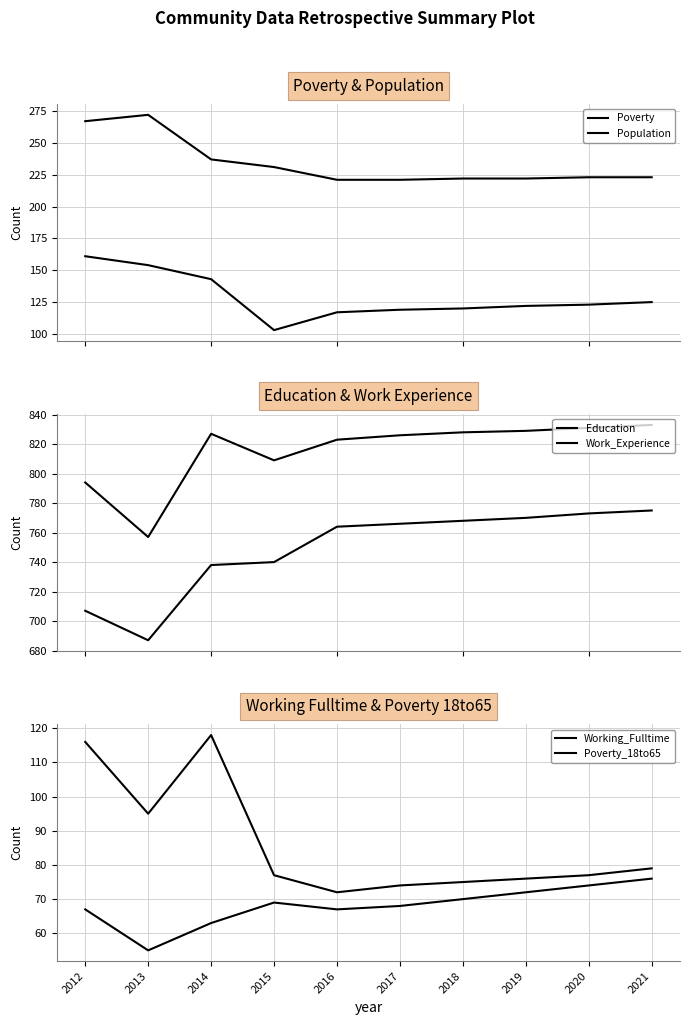

Reading left to right, transcribe all the data shown in this chart.

Poverty: 161	154	143	103	117	119	120	122	123	125
Population: 267	272	237	231	221	221	222	222	223	223
Education: 707	687	738	740	764	766	768	770	773	775
Work_Experience: 794	757	827	809	823	826	828	829	831	833
Working_Fulltime: 67	55	63	69	67	68	70	72	74	76
Poverty_18to65: 116	95	118	77	72	74	75	76	77	79